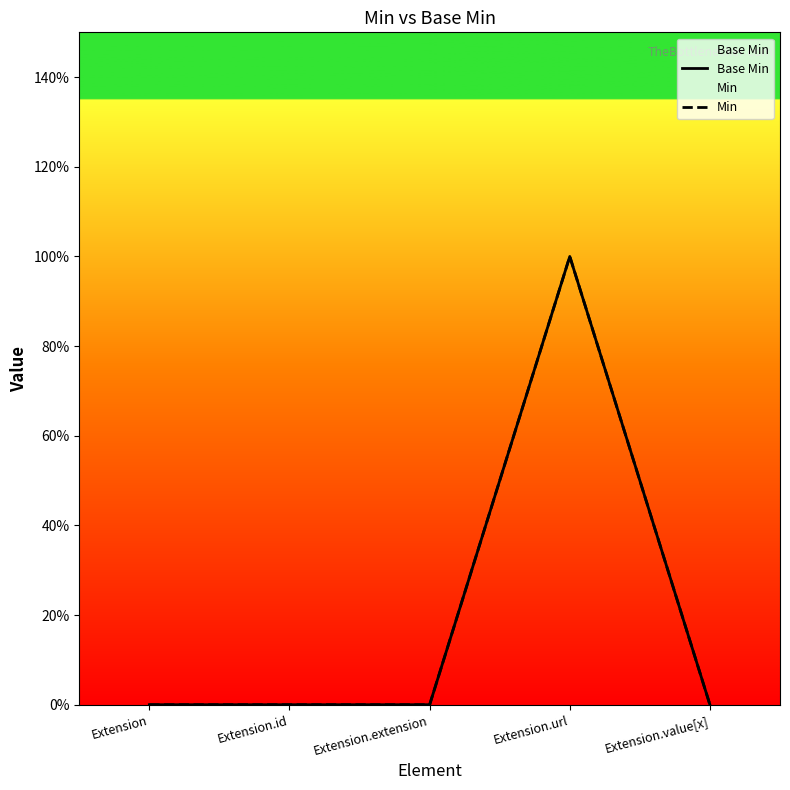

What is the label of the 1st point from the right?

Extension.value[x]